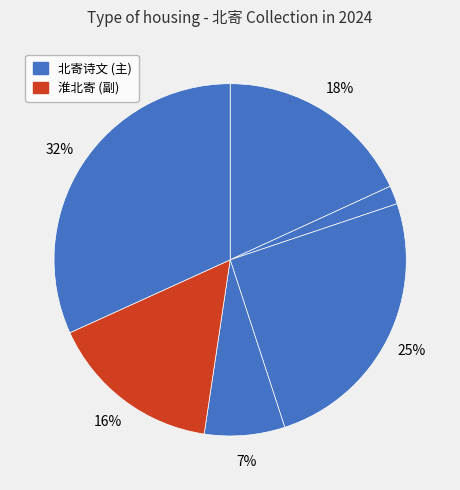

How many slices are in this pie chart?

6